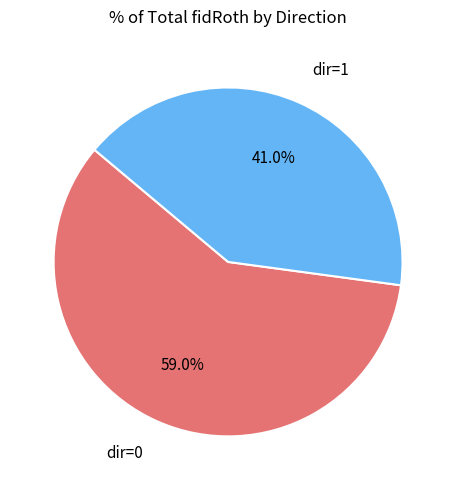

Does any single category account for the majority?

Yes